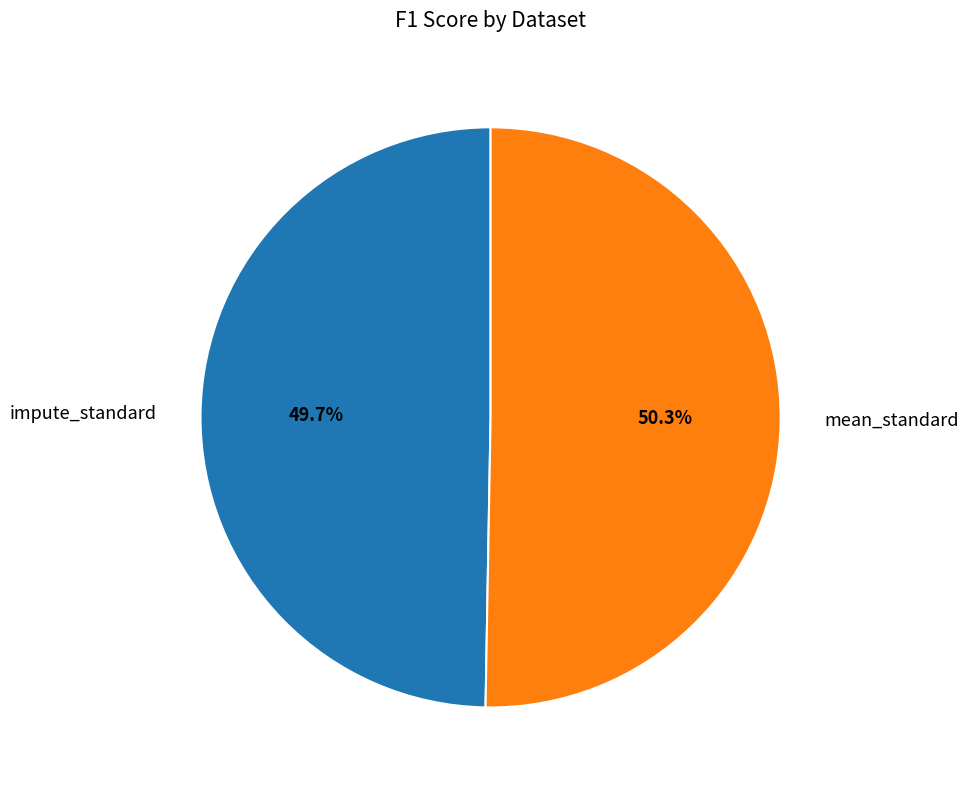

Combined, do mean_standard and impute_standard account for over 50%?

Yes